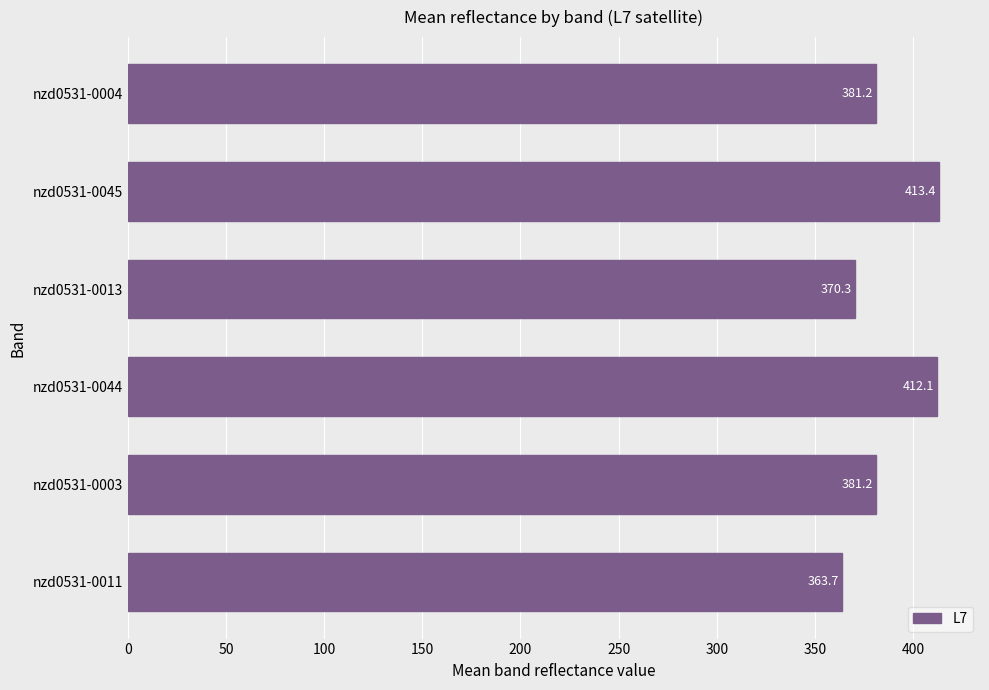

Which has a higher value, nzd0531-0004 or nzd0531-0045?

nzd0531-0045